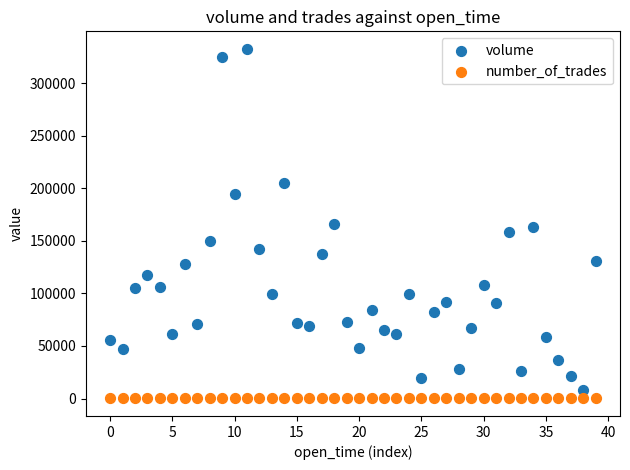

Which series has the largest Y range (max minus min)?

volume